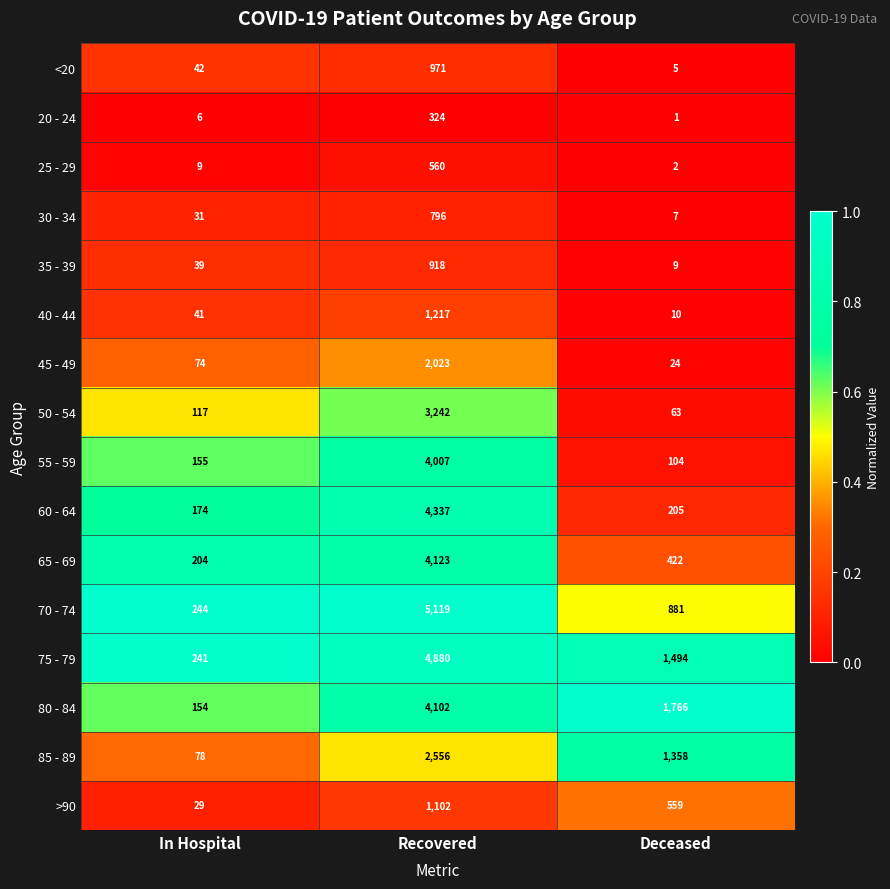

What is the lowest value of the <20 series?

5